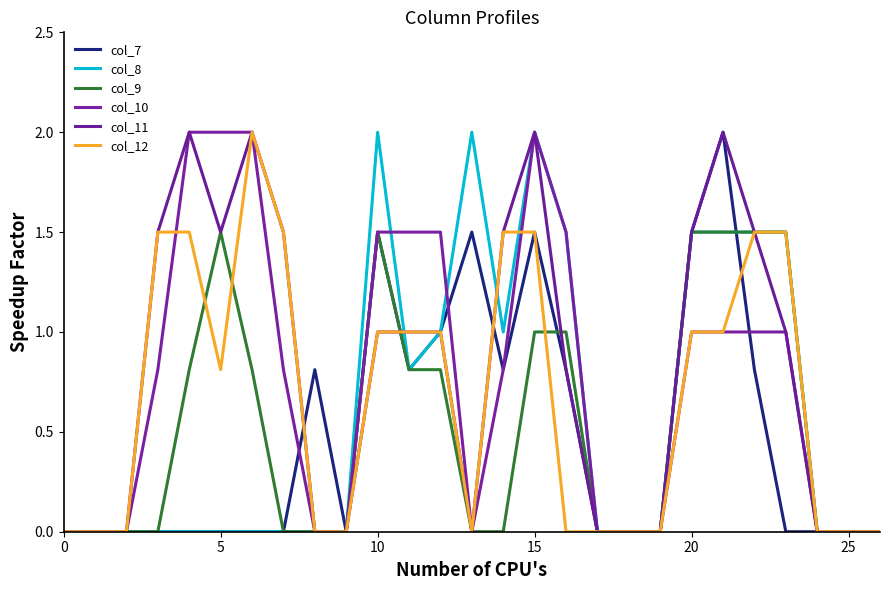

Does the chart display data point markers on the line(s)?

No